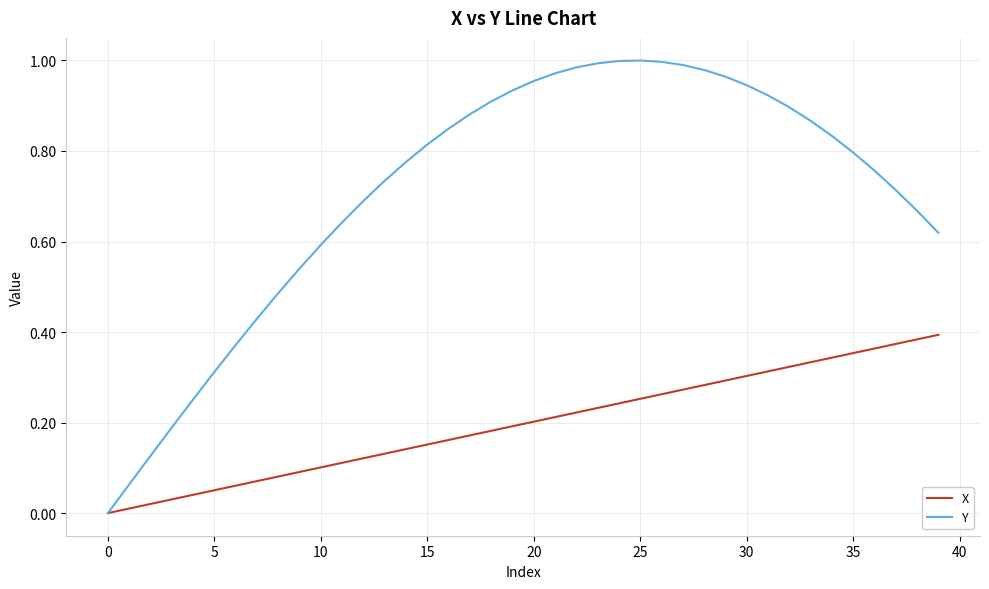

Rank the series by their maximum value, from lowest to highest.

X, Y